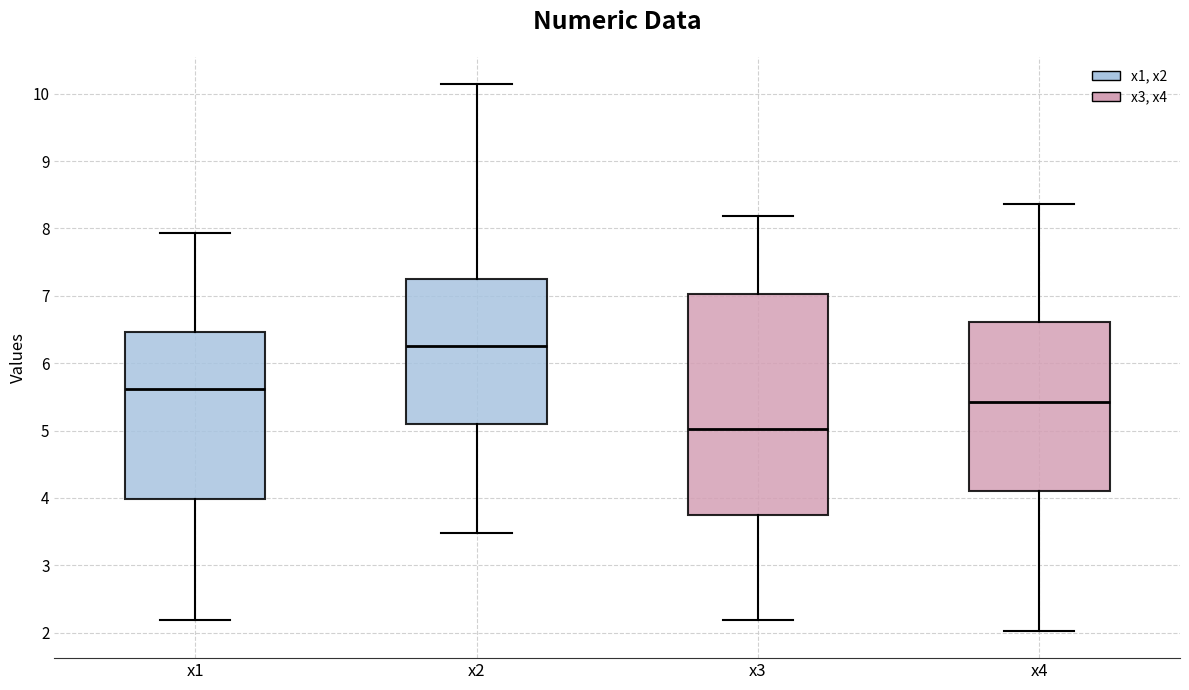

Reading left to right, transcribe this box plot: for each box, give where its median line is, the range the box spans, and where its two whiskers end, as read against the y-axis. The values are not printed on the chart, so give them approximately, as read against the axis.

x1: median 5.6, box 4.0 to 6.5, whiskers 2.2 to 7.9
x2: median 6.3, box 5.1 to 7.2, whiskers 3.5 to 10.1
x3: median 5.0, box 3.7 to 7.0, whiskers 2.2 to 8.2
x4: median 5.4, box 4.1 to 6.6, whiskers 2.0 to 8.4